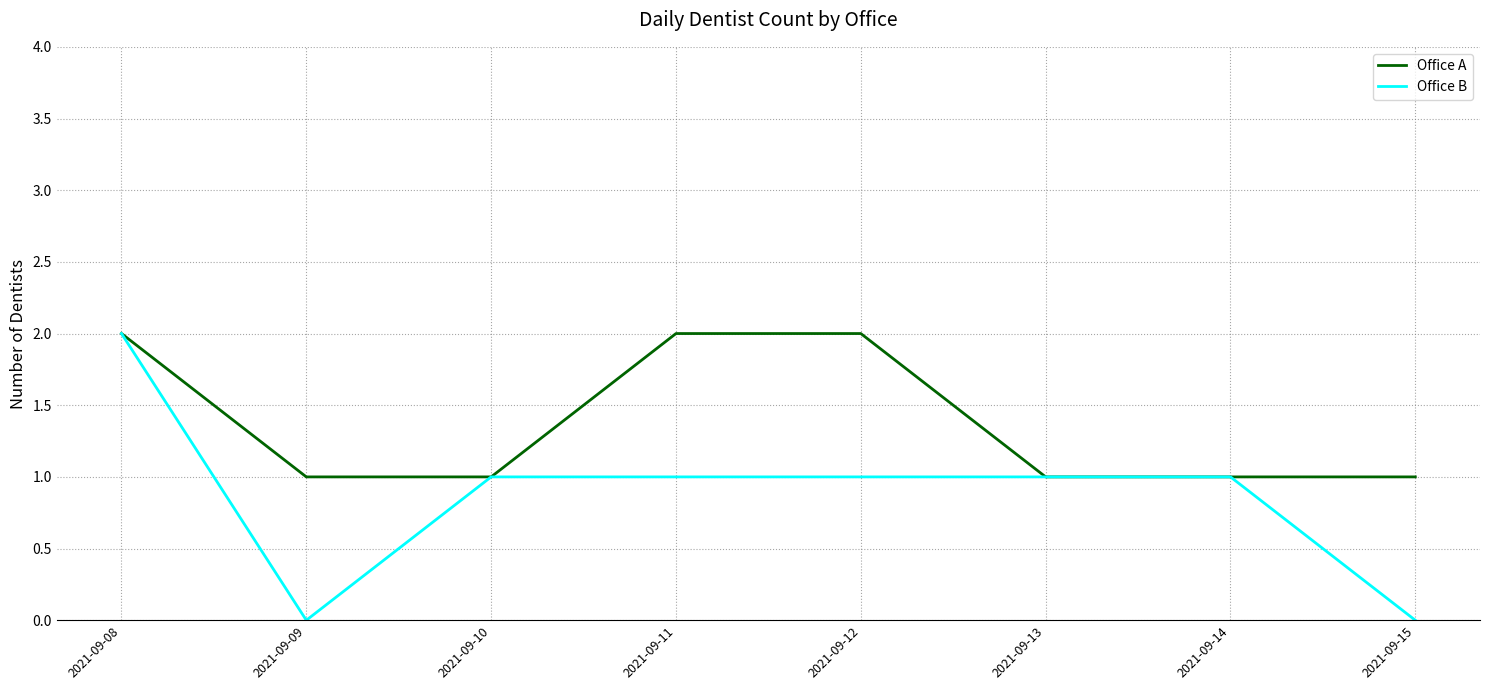

What is the difference between the second highest and minimum values in the Office B series?

1